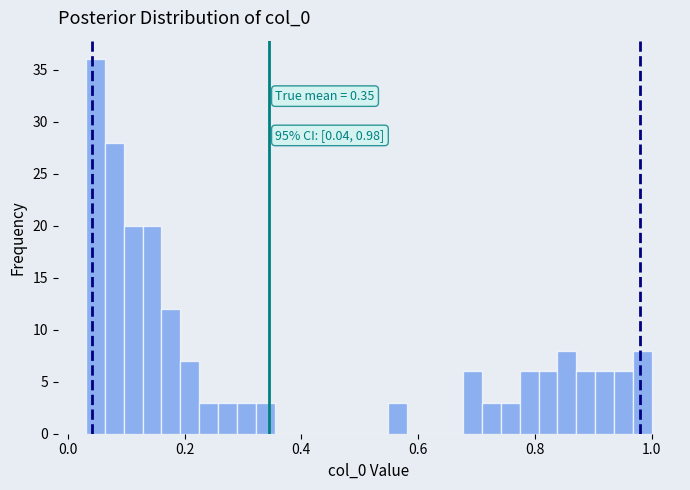

Around what value on the x-axis is the tallest bar? Give the approximate position of its centre, as read against the axis.

0.04